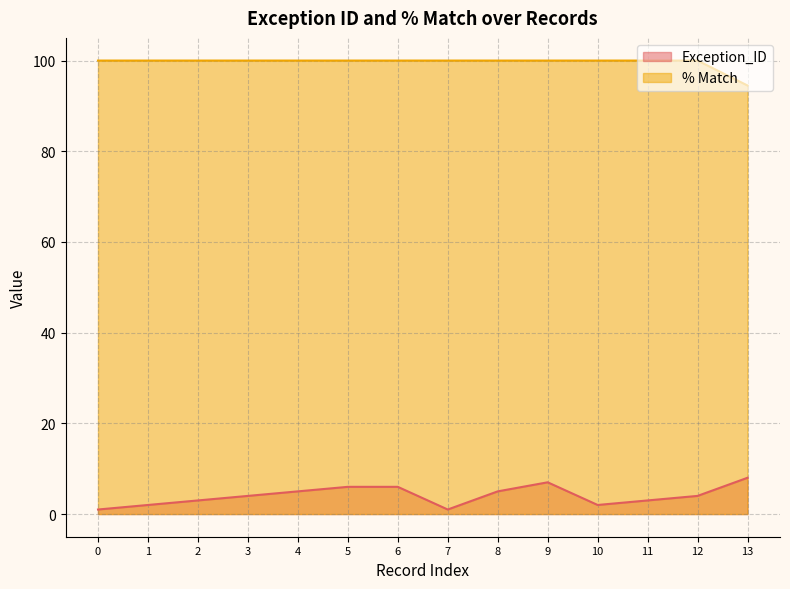

Is the value of % Match at 0 greater than the value of Exception_ID at 3?

Yes